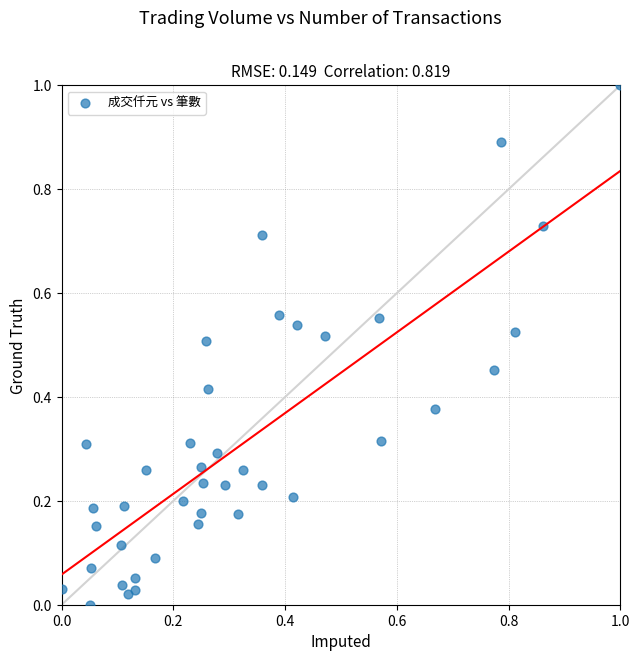

What is the range of Y values (max minus min)?

1.0